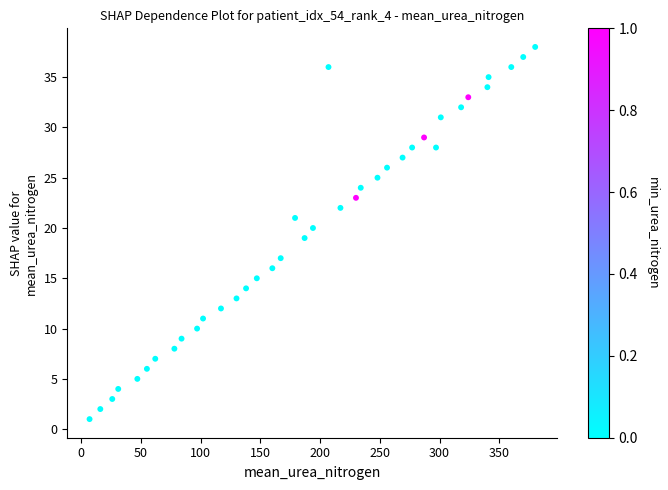

What is the range of Y values (max minus min)?

37